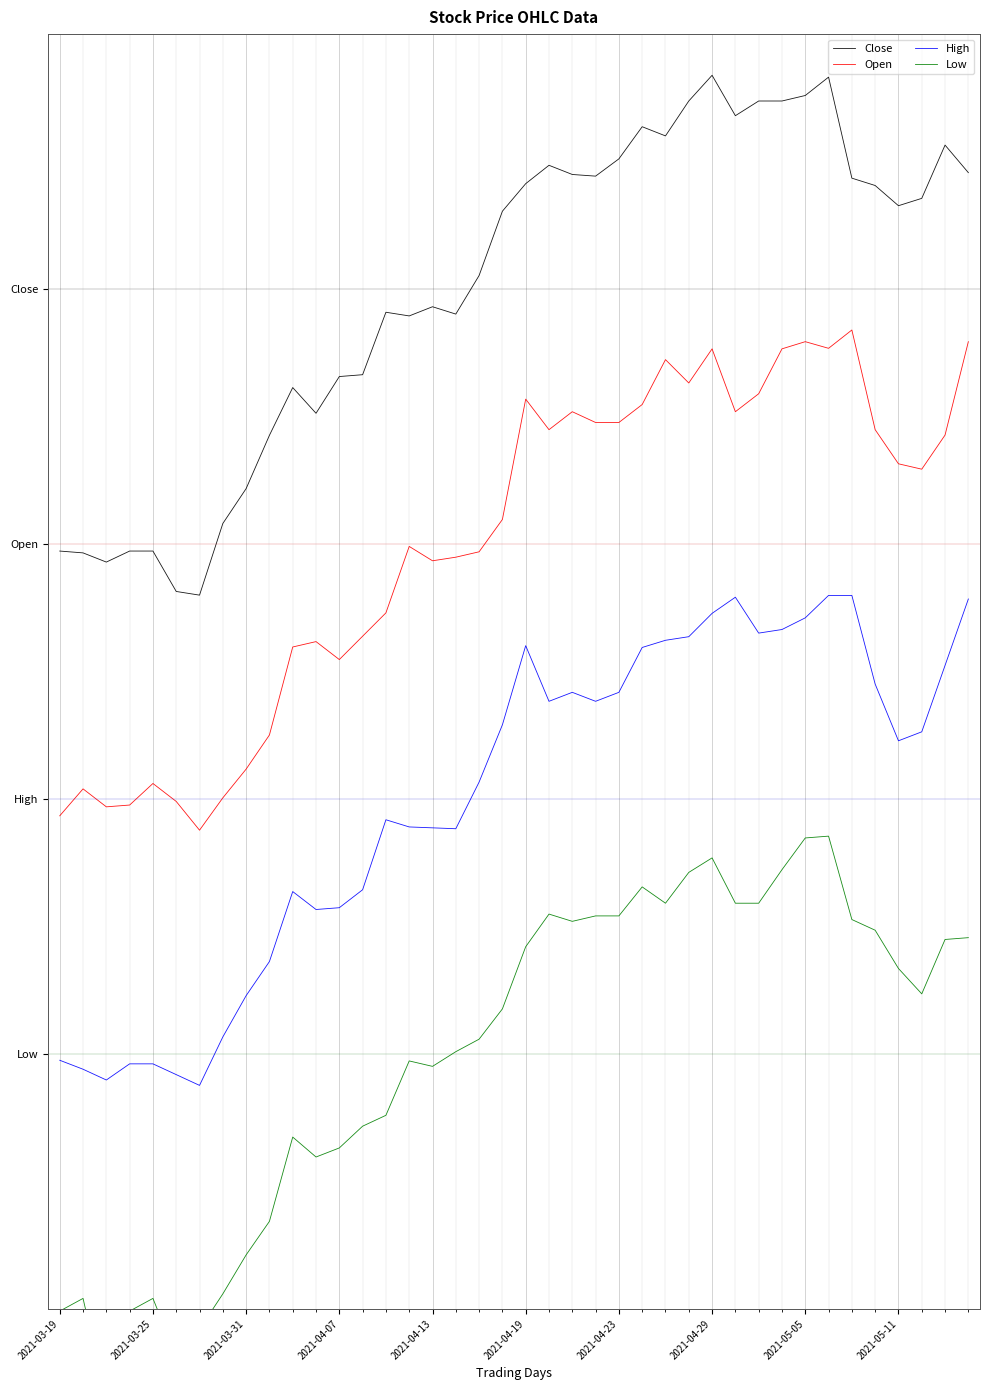

Which series has the largest range (max minus min)?

Low